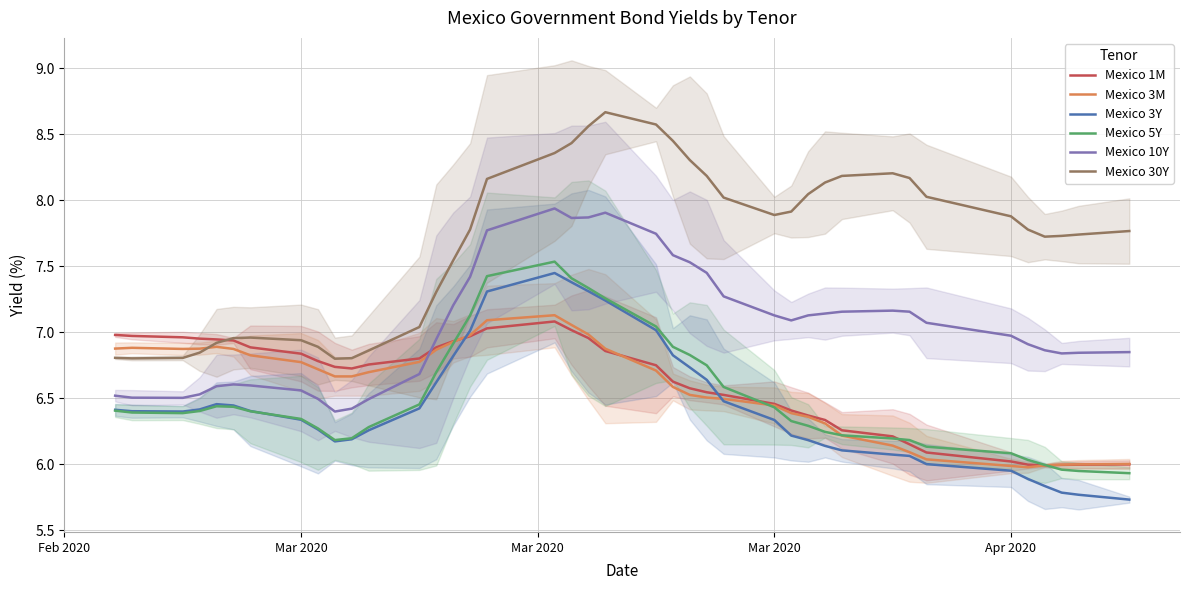

True or false: Mexico 1M has more than 0 interior local peaks.

True